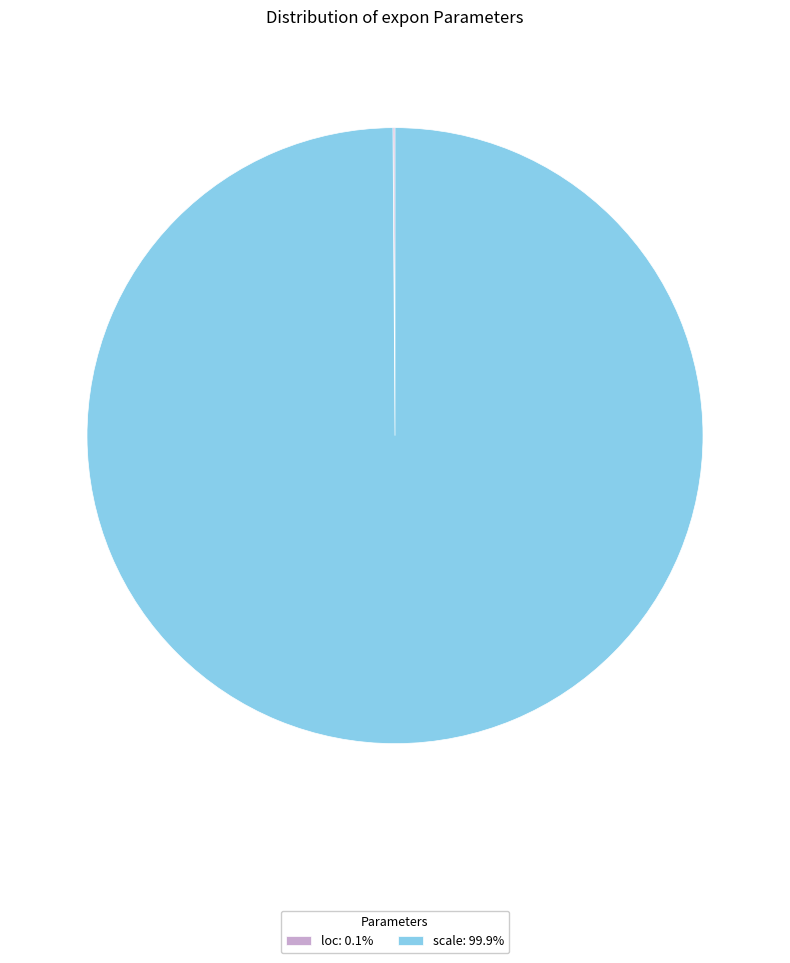

True or false: scale accounts for 100% of the total.

True